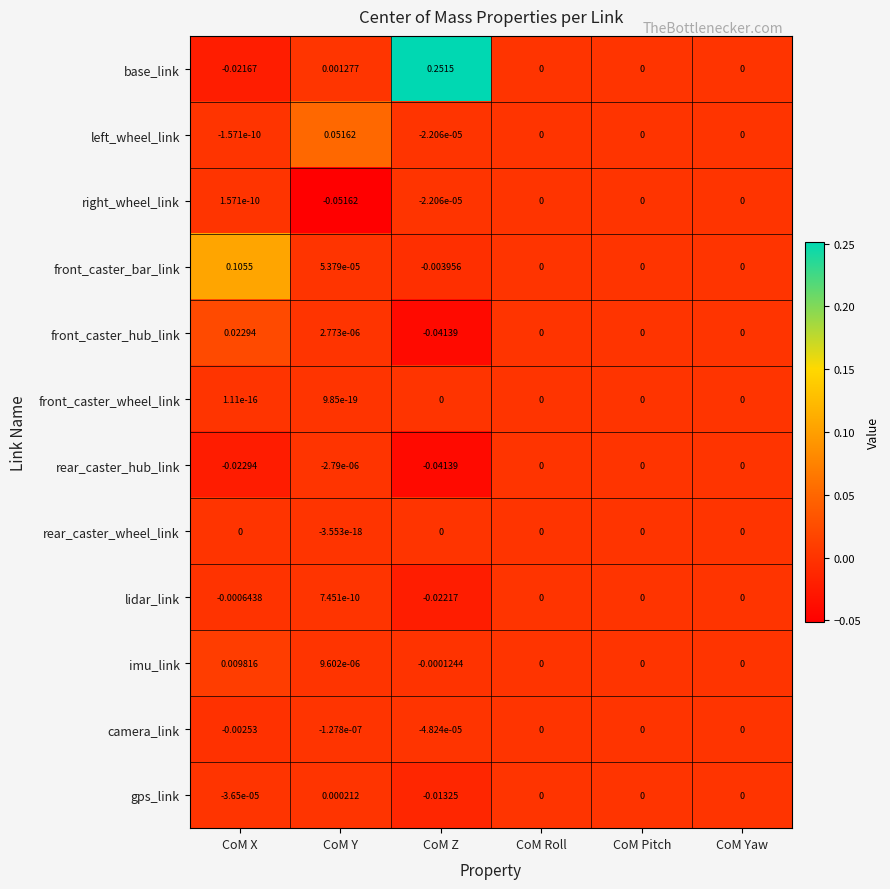

Between CoM Z and CoM Pitch, which series saw the biggest shift?

base_link